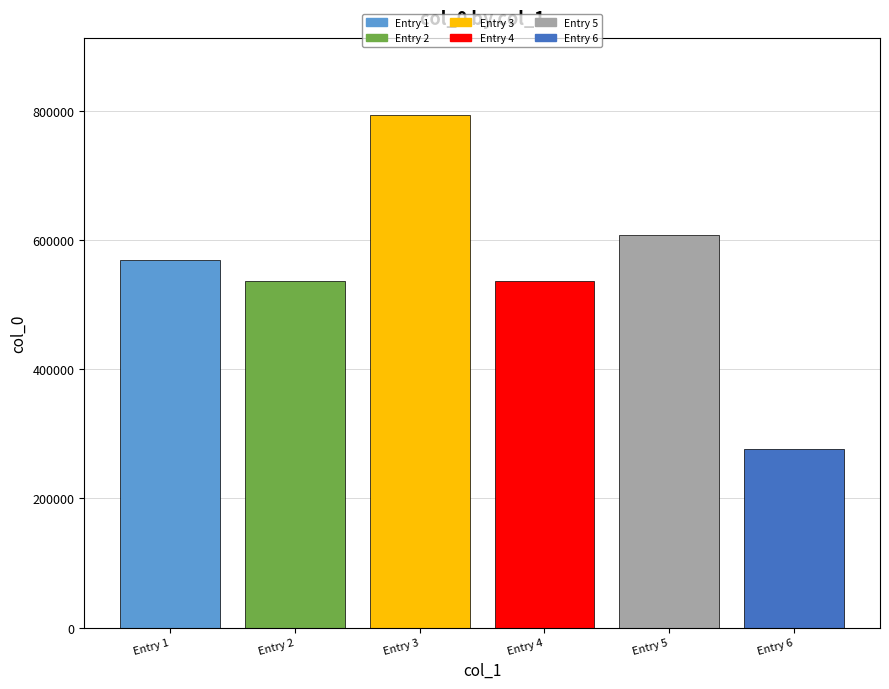

True or false: the data shows 276236 at Entry 6.

True